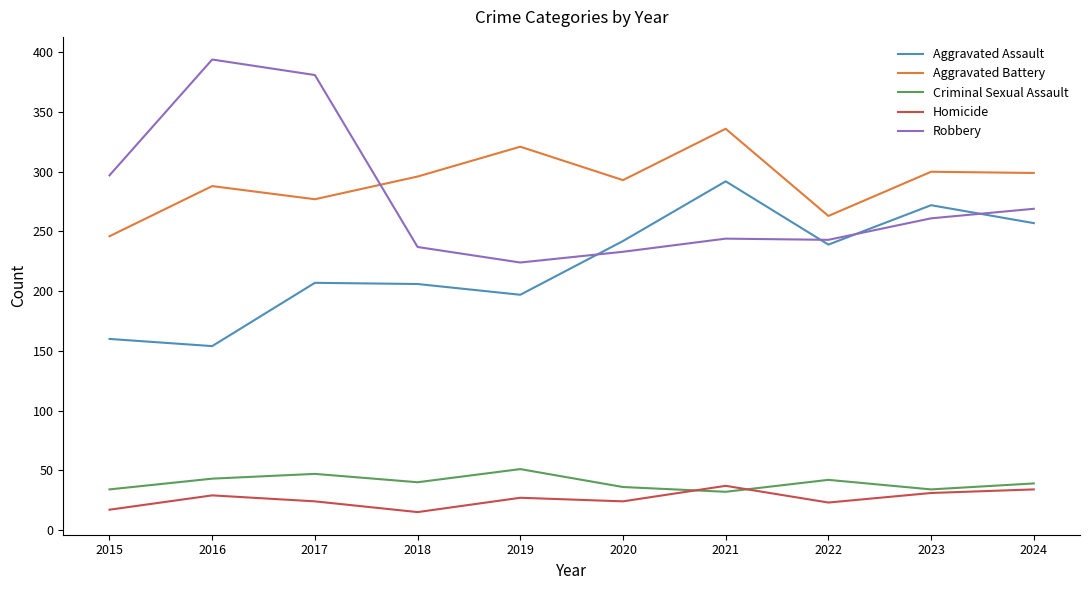

What is the greatest value displayed?

394